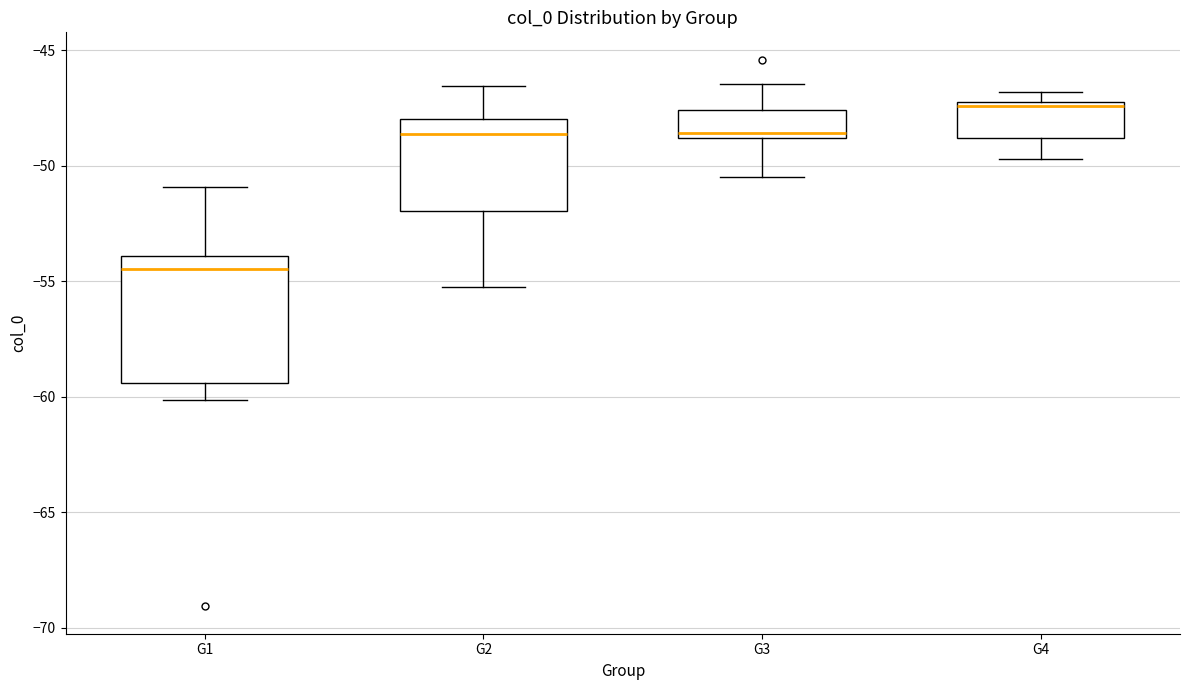

Which box has the lowest median line?

G1